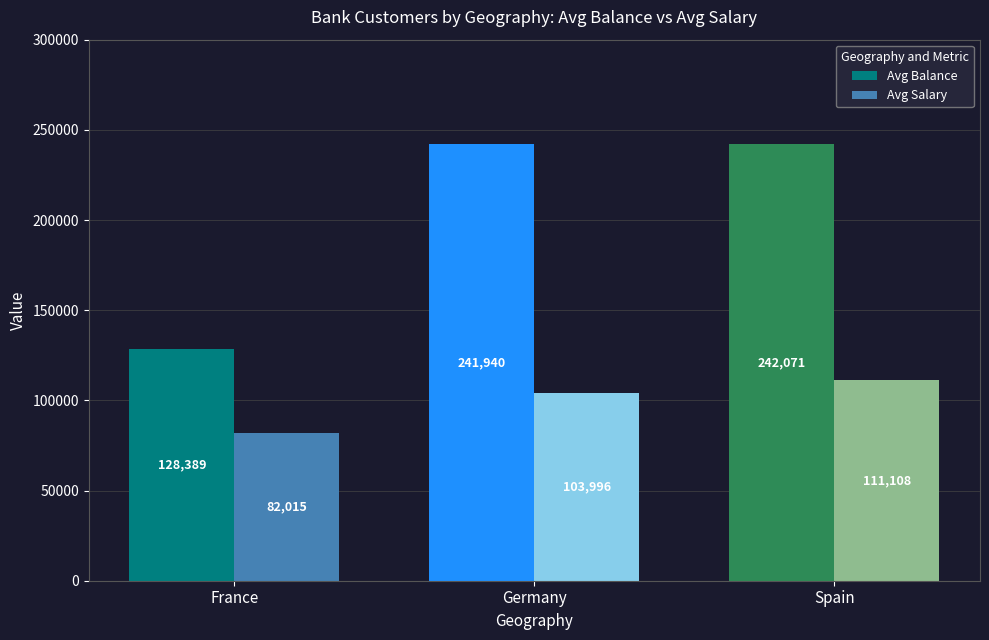

What is the sum of all Avg Salary values?

297118.9